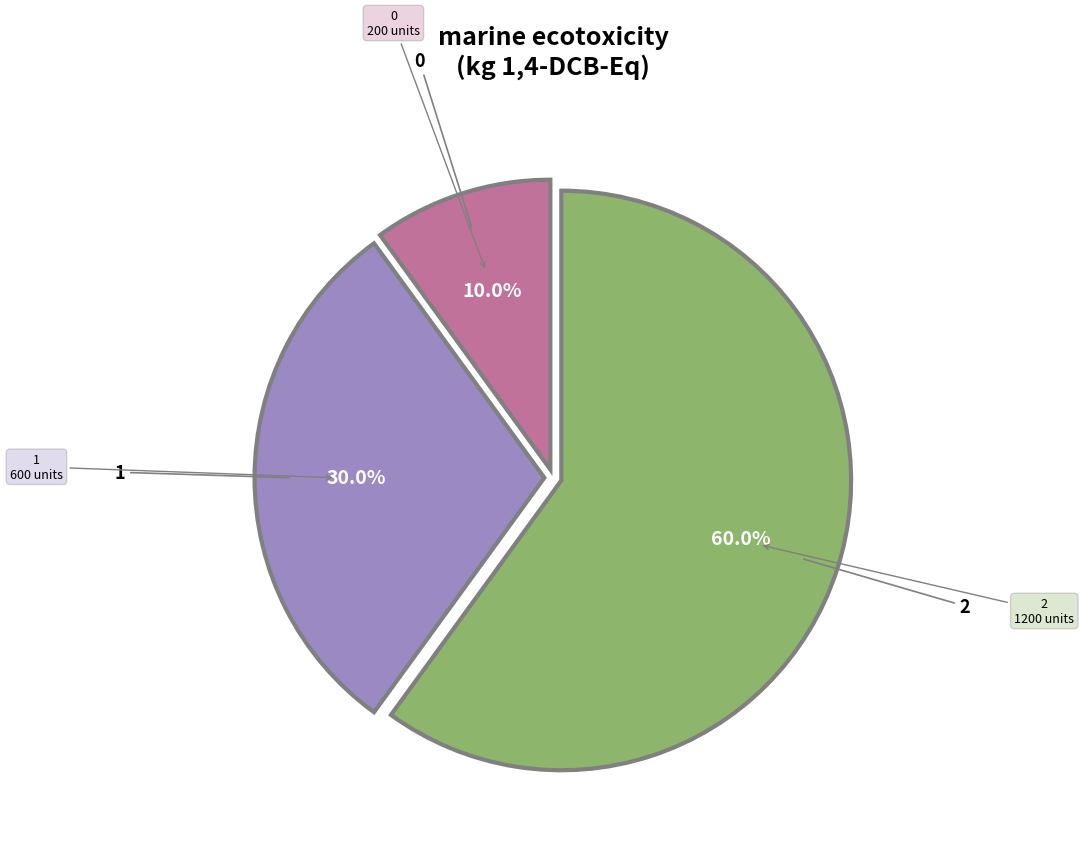

What is the ratio of the value at 2 to the value at 0?

6.0